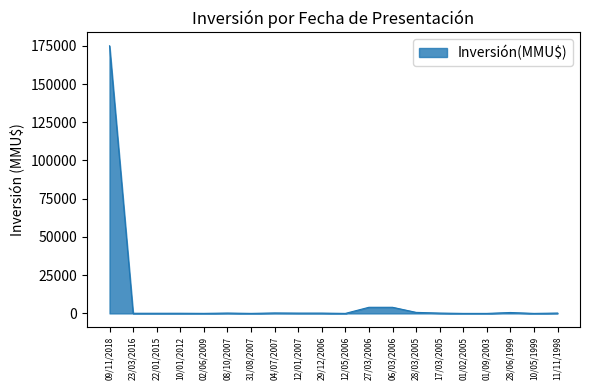

Is it true that the value at 12/05/2006 is -69232?

False